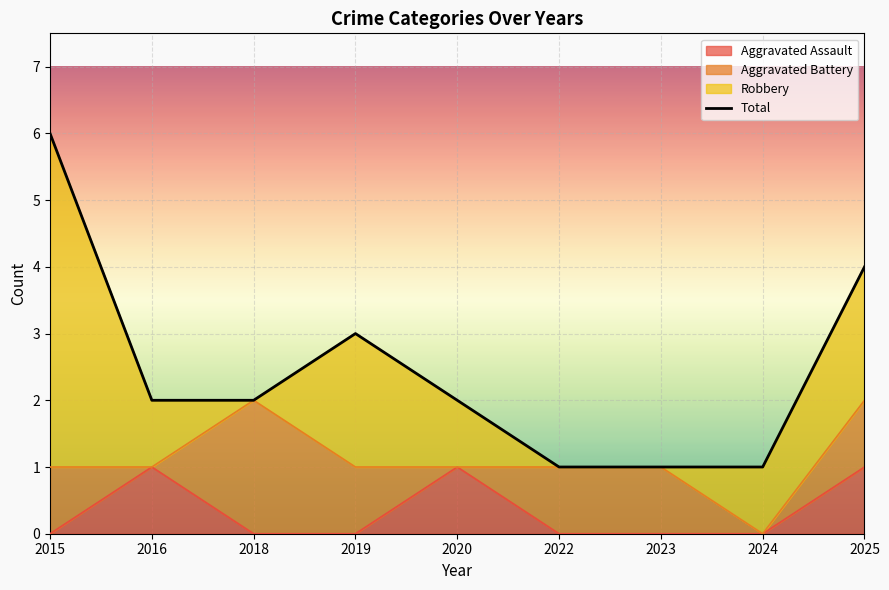

What is the sum of all values?

22